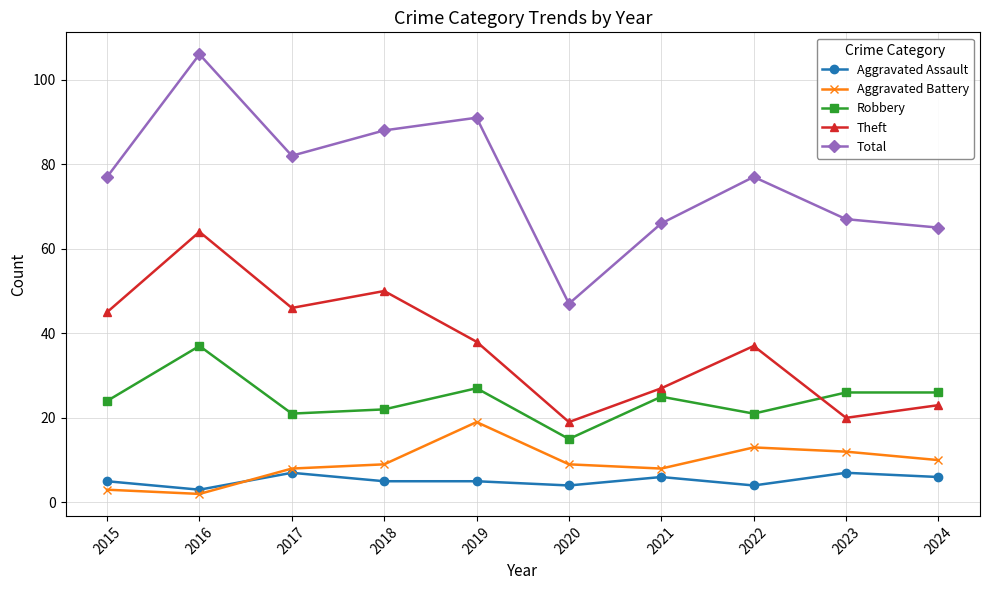

Where does the Theft series first go above 38?

2015